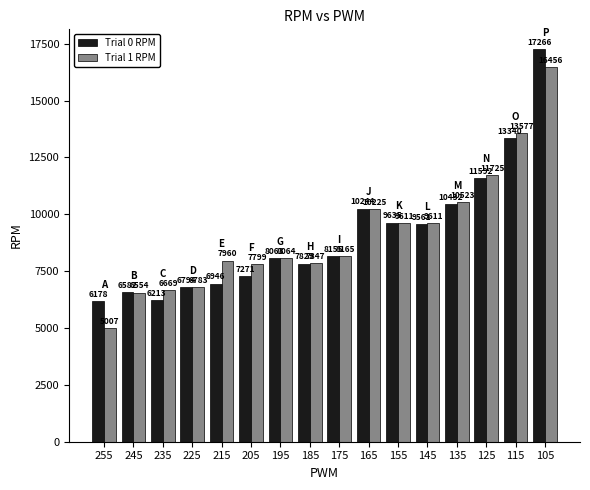

Reading right to left, list all the values displayed in this chart.

Trial 0 RPM: 17266	13340	11592	10432	9561	9635	10244	8155	7829	8063	7271	6946	6794	6213	6582	6178
Trial 1 RPM: 16456	13577	11725	10523	9611	9611	10225	8165	7847	8064	7799	7960	6783	6669	6554	5007